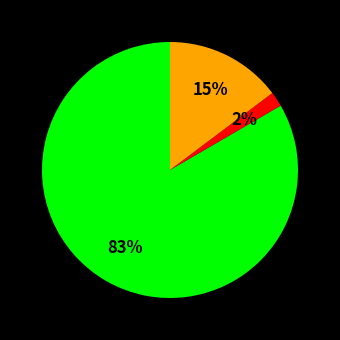

To the nearest percent, what is the average slice percentage?

33%